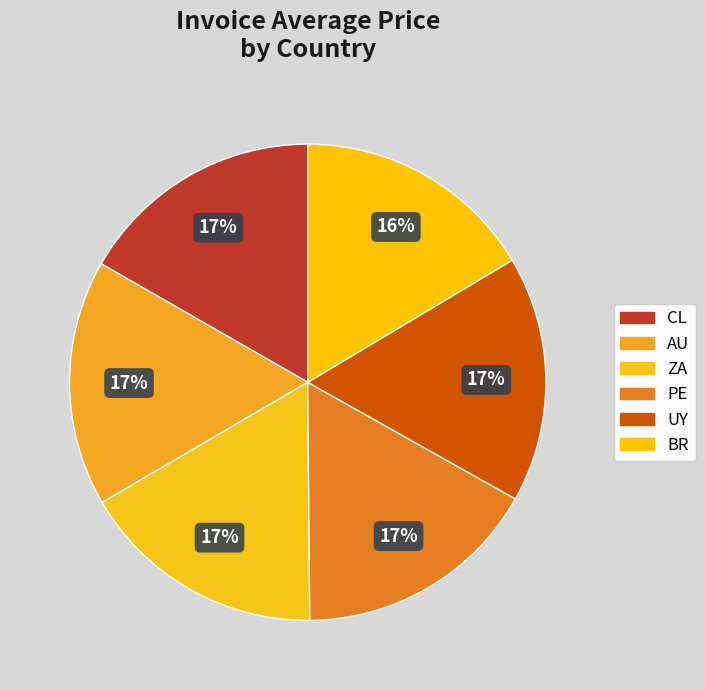

Approximately how many times larger is the value at AU compared to PE?

1.0